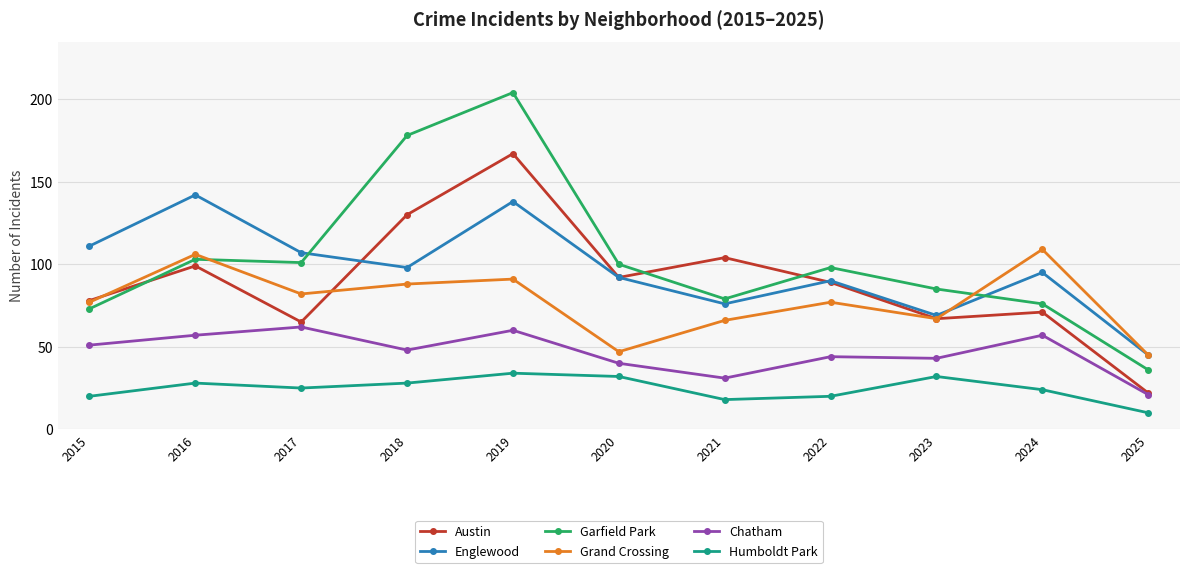

The Chatham series shows 31 at 2021. True or false?

True